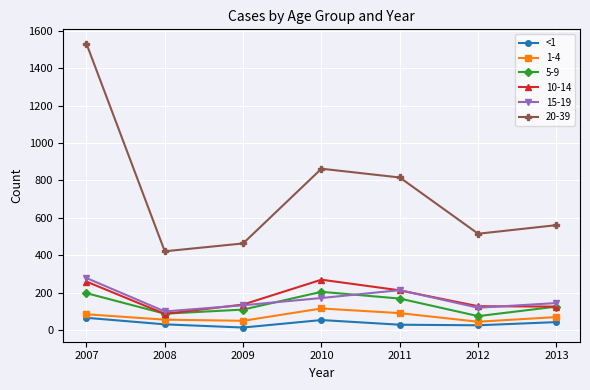

The value of 10-14 at 2012 is 225. True or false?

False